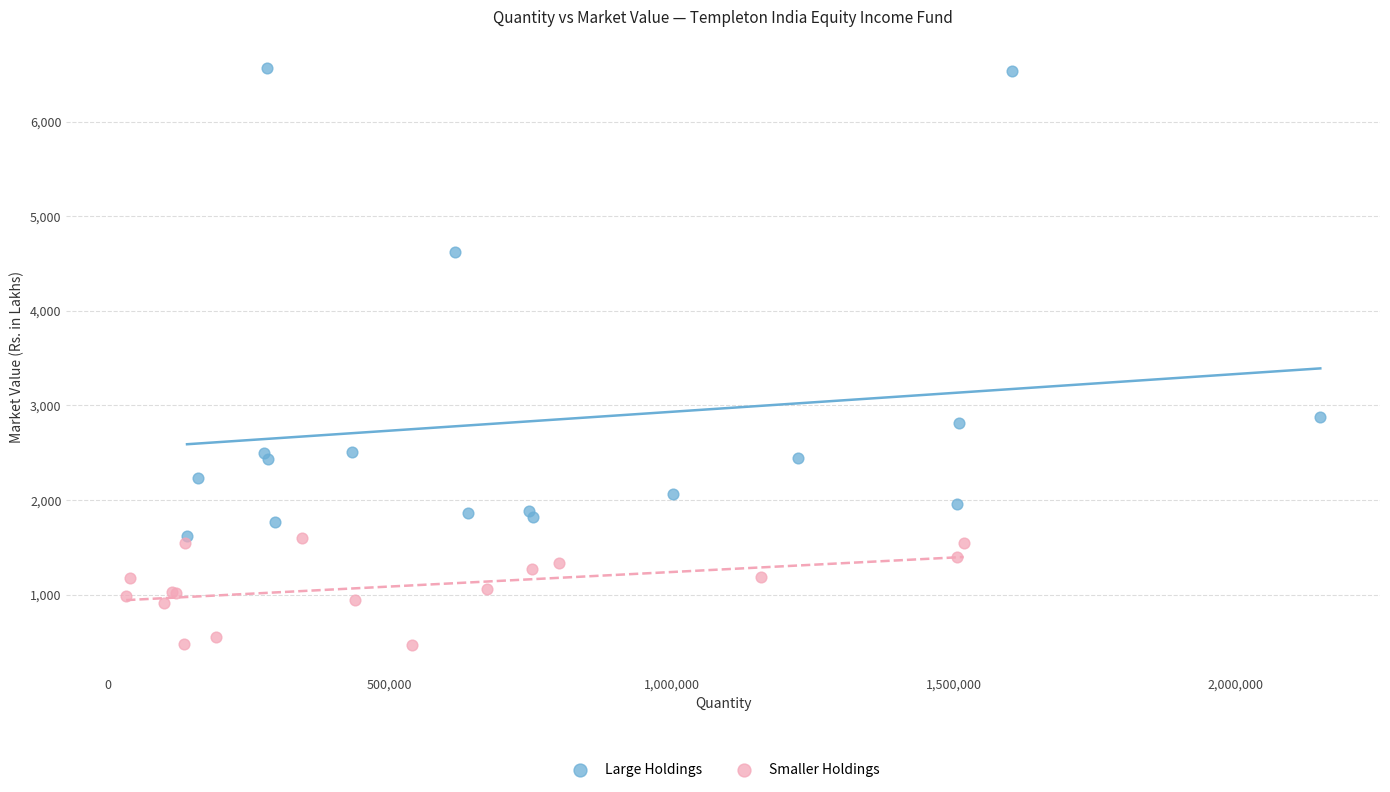

Which series reaches the minimum Y coordinate?

Smaller Holdings